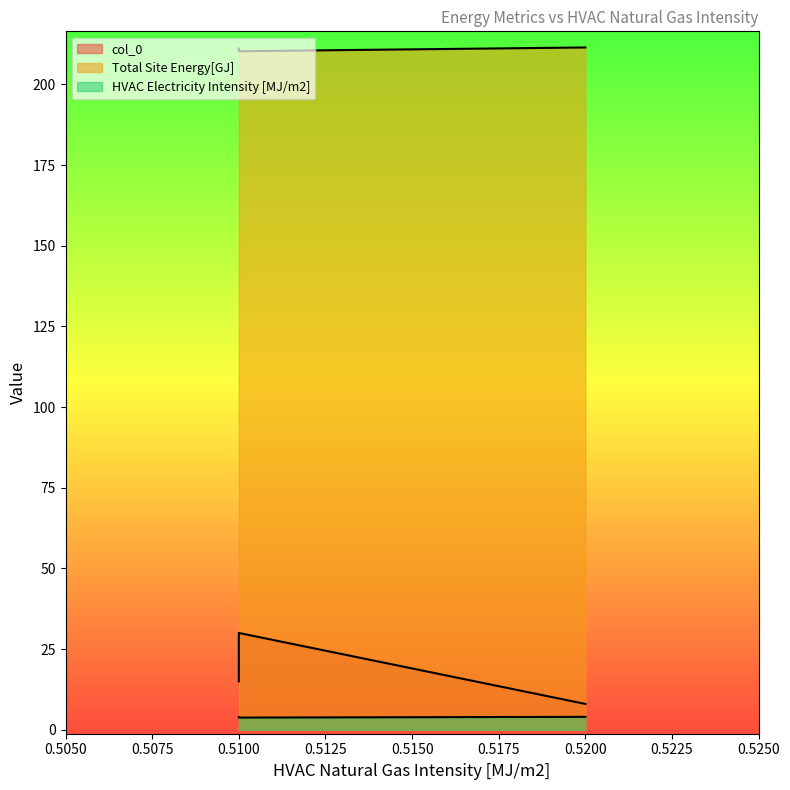

Is it true that Total Site Energy[GJ] equals 49.0 at 0.52?

False